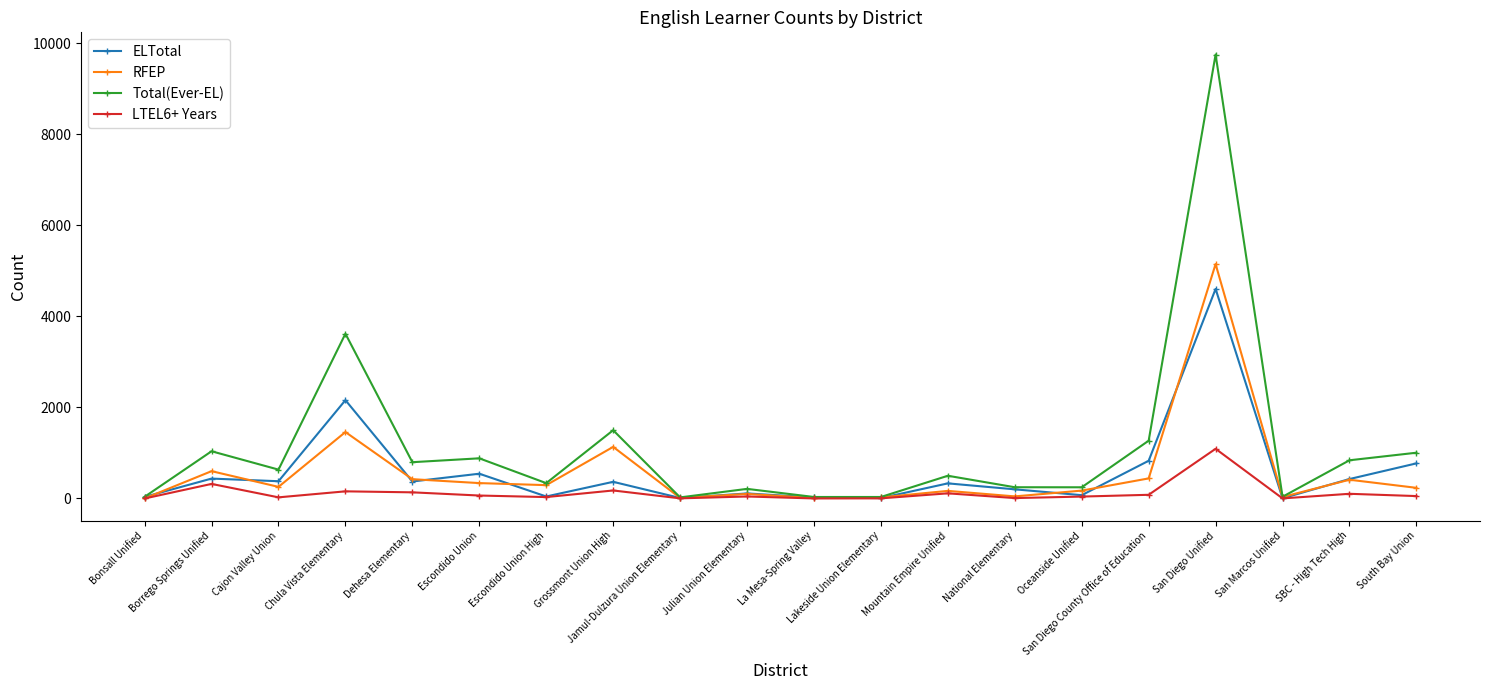

What is the maximum value shown in the chart?

9748